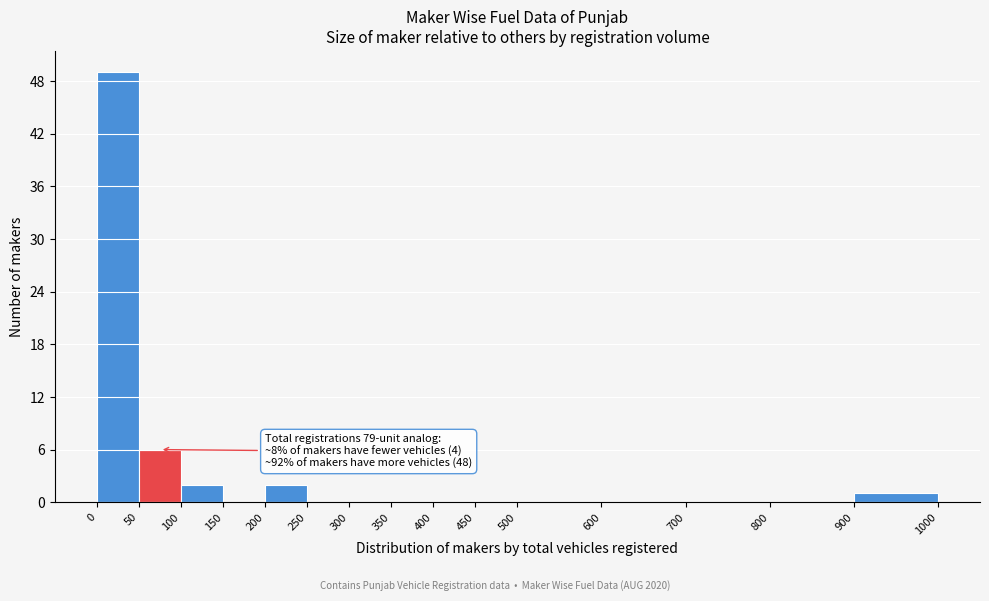

Over which range of the x-axis is the bar tallest?

0 to 50